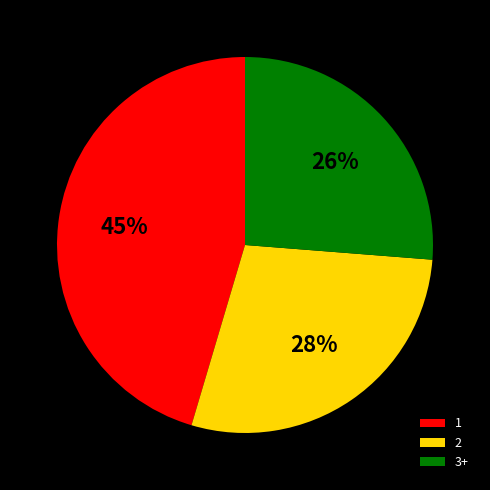

How many slices are in this pie chart?

3